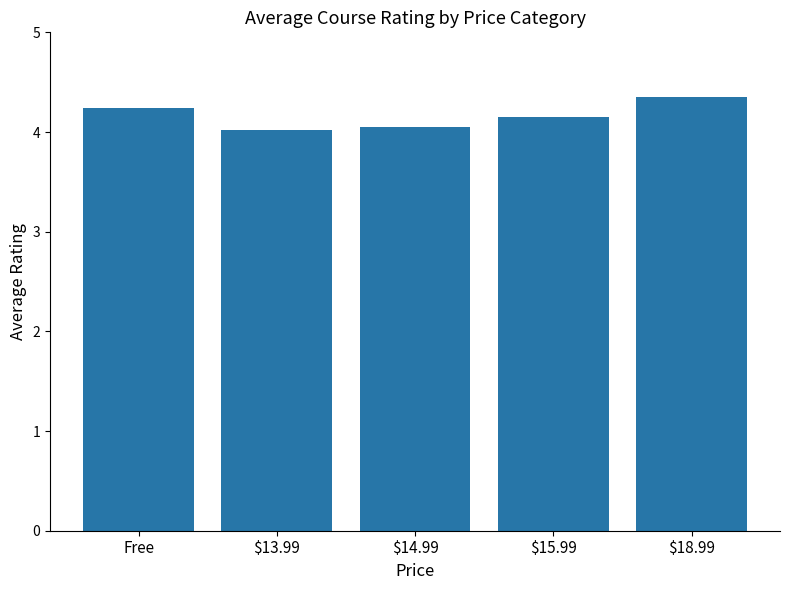

Approximately how many times larger is the value at Free compared to $14.99?

1.0